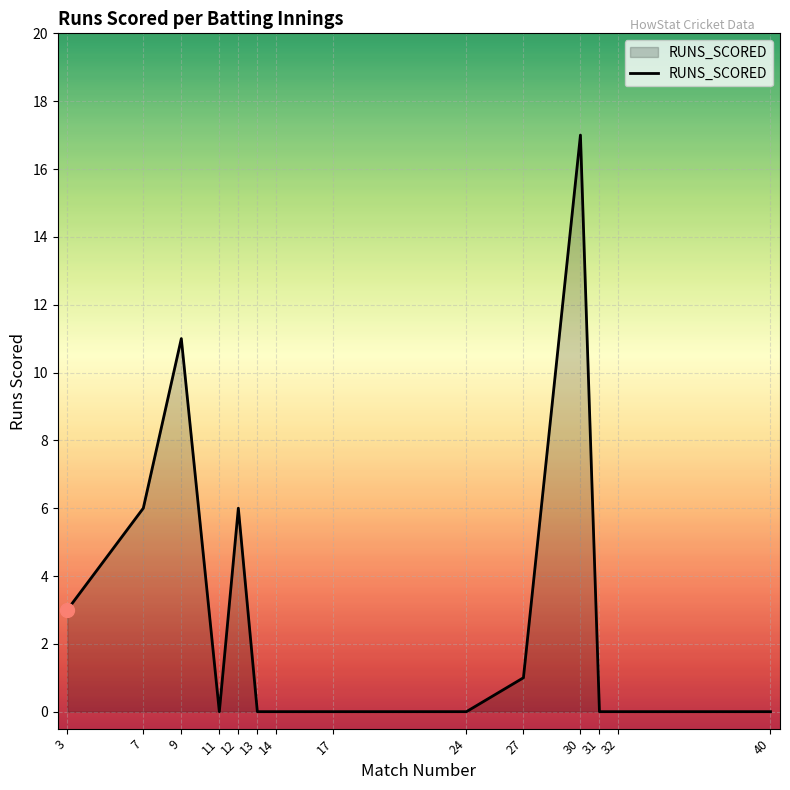

The chart shows a value of 3 at 3. True or false?

True